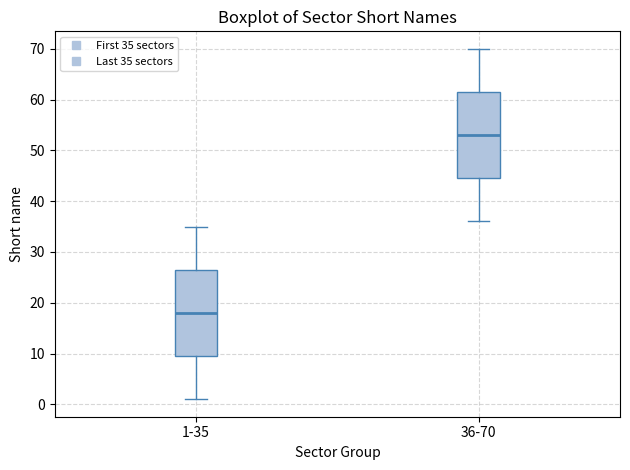

Which box's median line is the lowest?

1-35